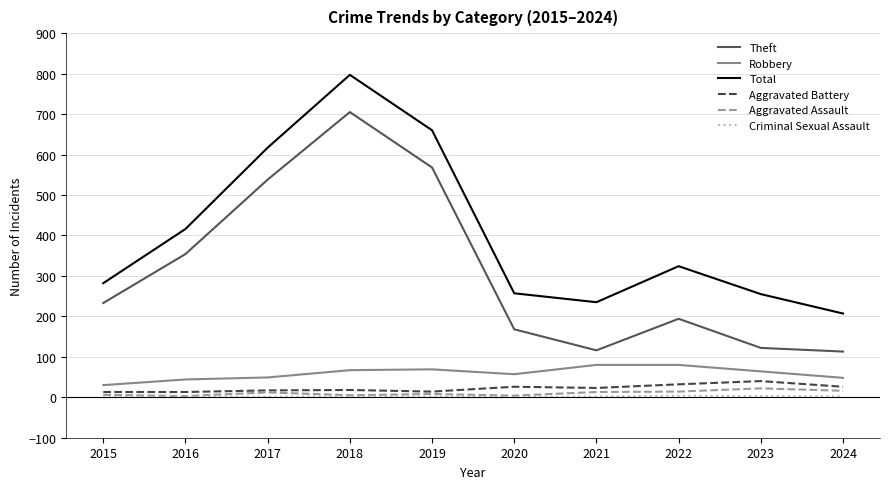

Does the chart display data point markers on the line(s)?

No